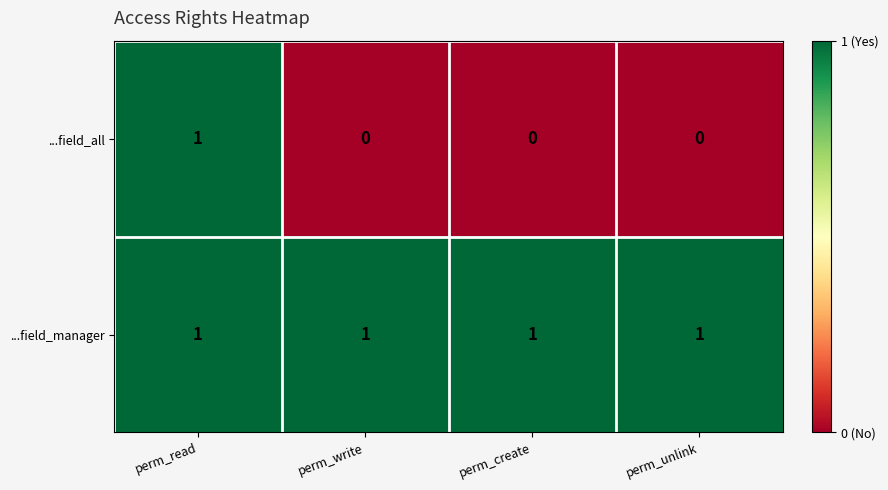

Count the number of data series in this chart.

2